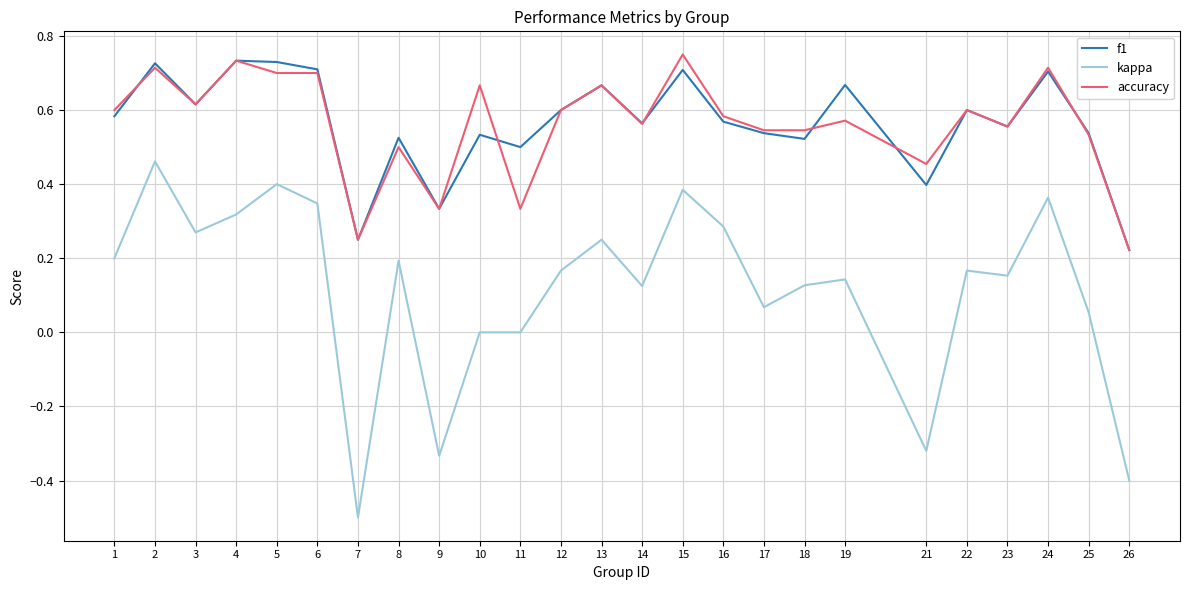

How many f1 values are between 0 and 1?

25